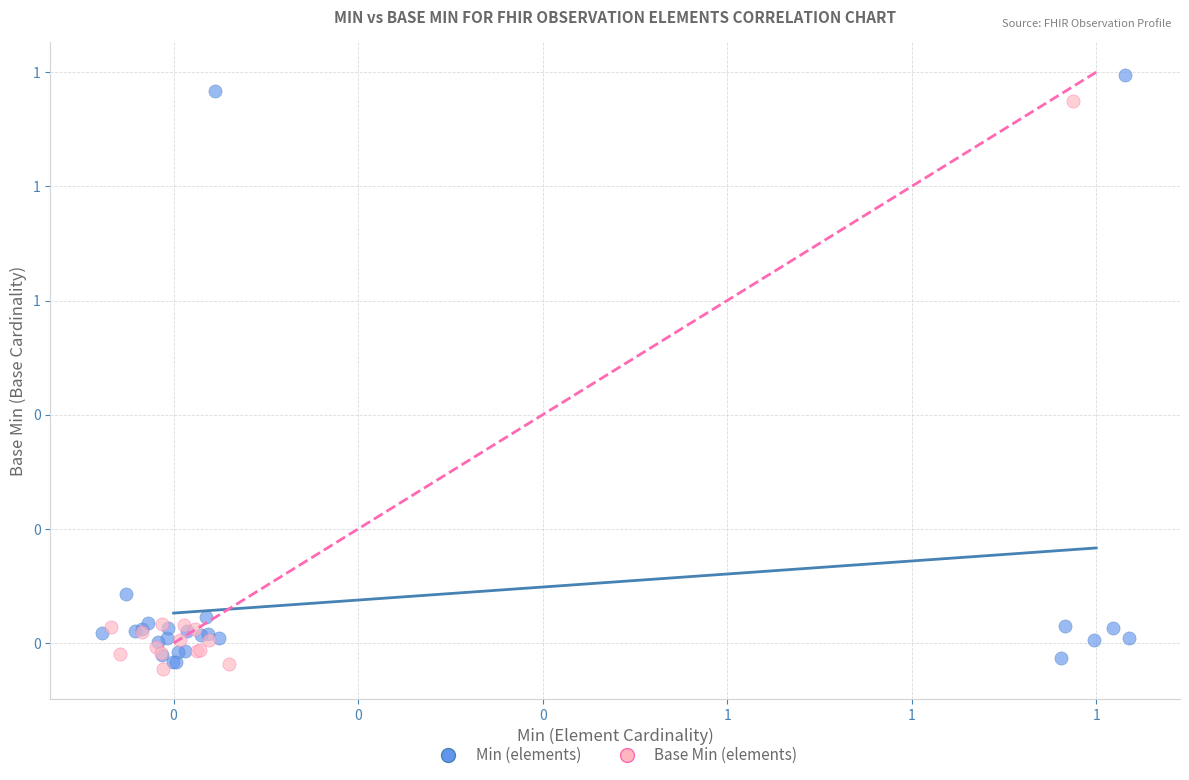

Which series has the widest spread of Y values?

Min (elements)